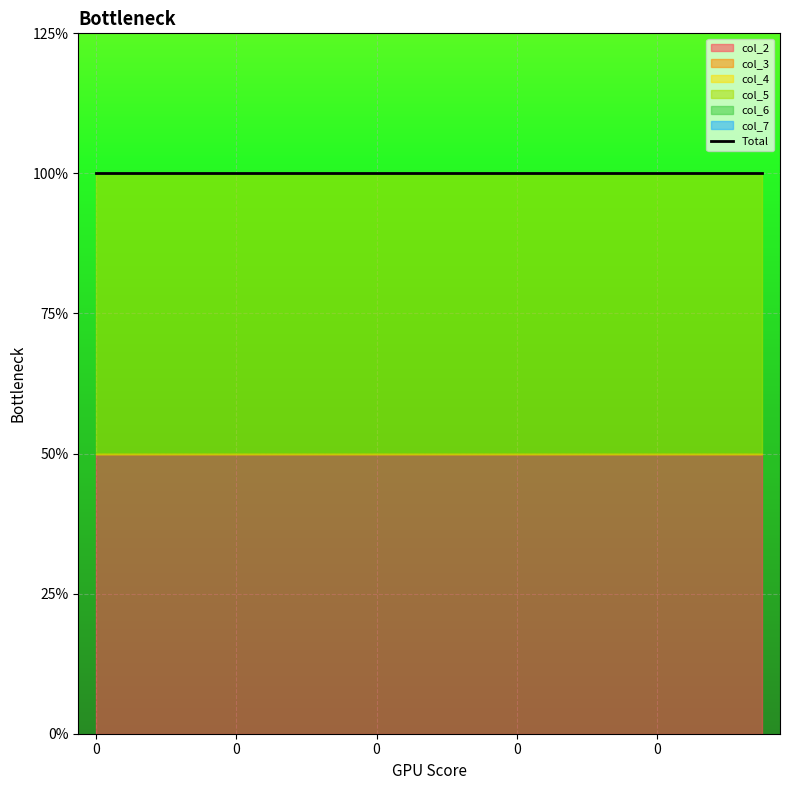

Reading left to right, what are all the values shown in this chart?

col_2: 1	1	1	1	1	1	1	1	1	1	1	1	1	1	1	1	1	1	1	1
col_3: 0	0	0	0	0	0	0	0	0	0	0	0	0	0	0	0	0	0	0	0
col_4: 0	0	0	0	0	0	0	0	0	0	0	0	0	0	0	0	0	0	0	0
col_5: 1	1	1	1	1	1	1	1	1	1	1	1	1	1	1	1	1	1	1	1
col_6: 0	0	0	0	0	0	0	0	0	0	0	0	0	0	0	0	0	0	0	0
col_7: 0	0	0	0	0	0	0	0	0	0	0	0	0	0	0	0	0	0	0	0